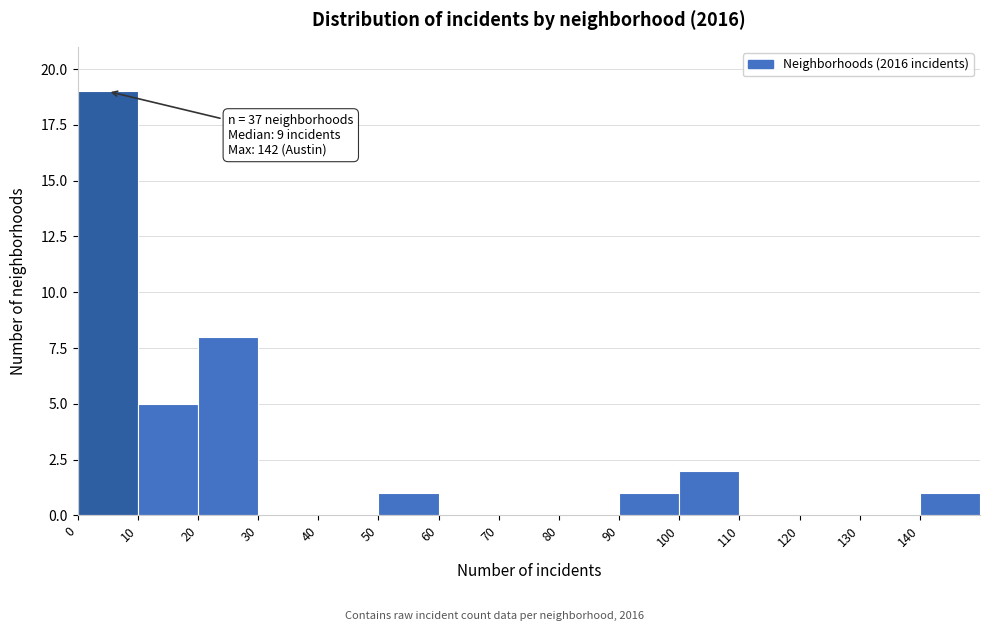

Over which range of the x-axis is the bar tallest?

0 to 10